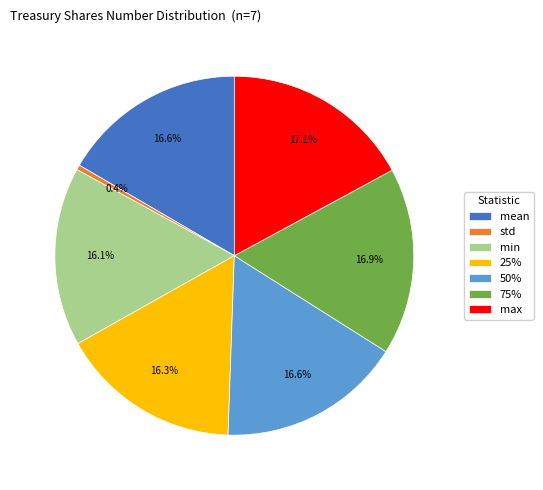

To the nearest percent, what portion does 50% represent?

17%